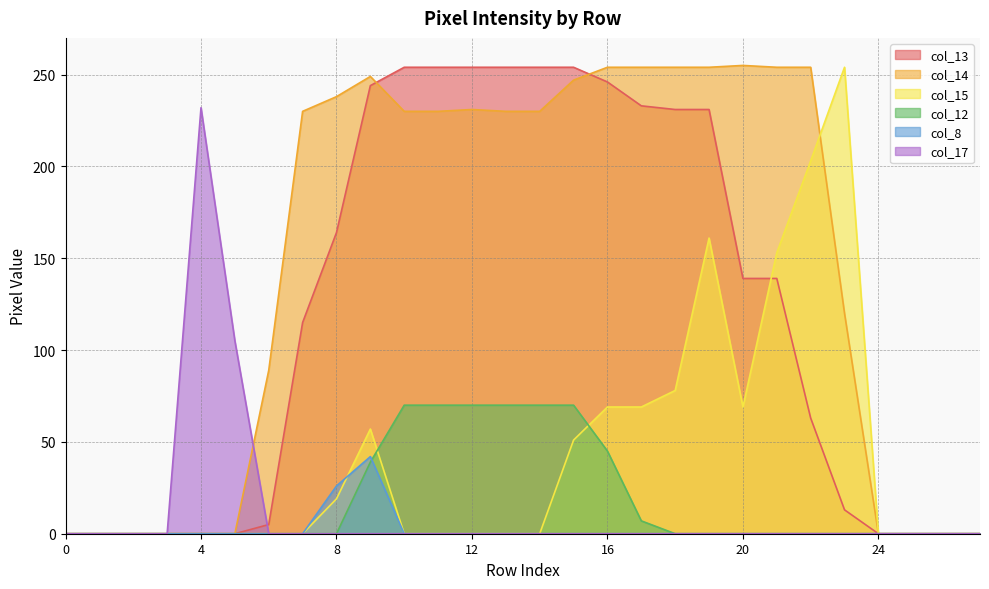

In col_15, how many points are lower than both neighbors (excluding endpoints)?

1